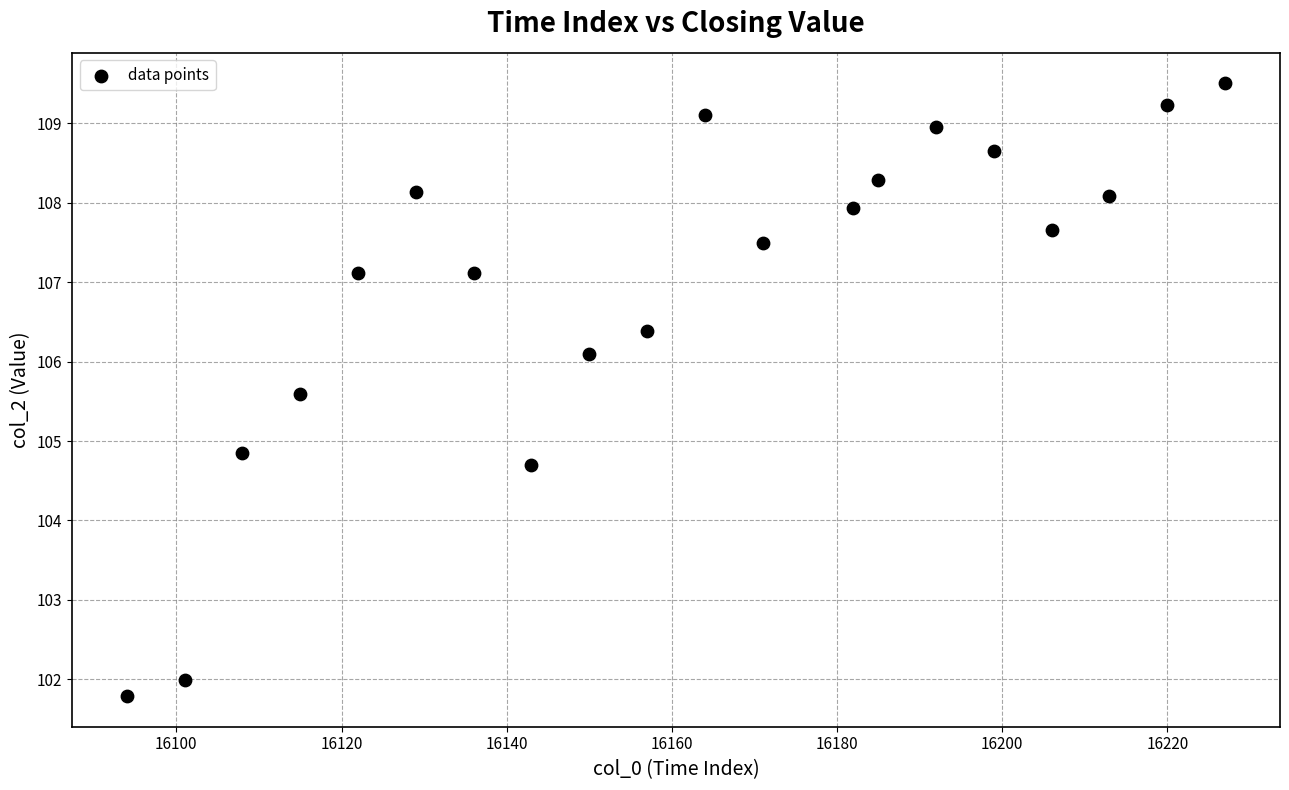

What is the range of X values (max minus min)?

133.0